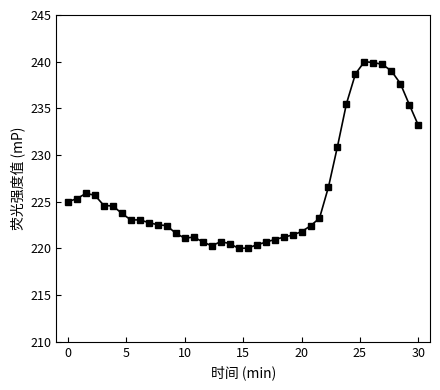

True or false: the data has more than 0 interior local peaks.

True